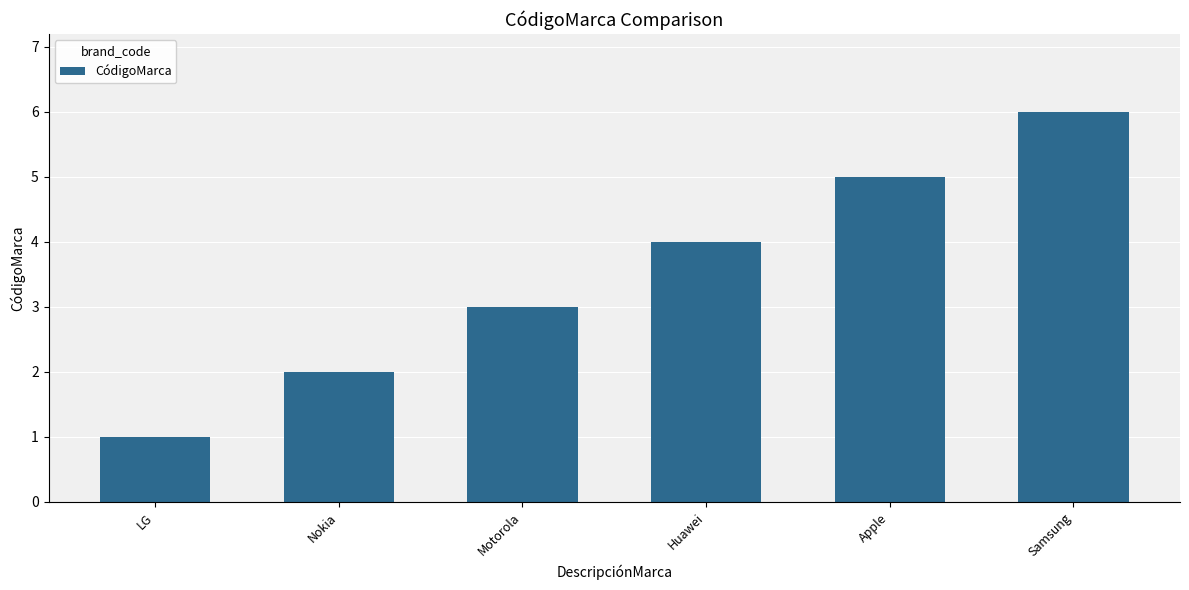

Which has a higher value, LG or Motorola?

Motorola